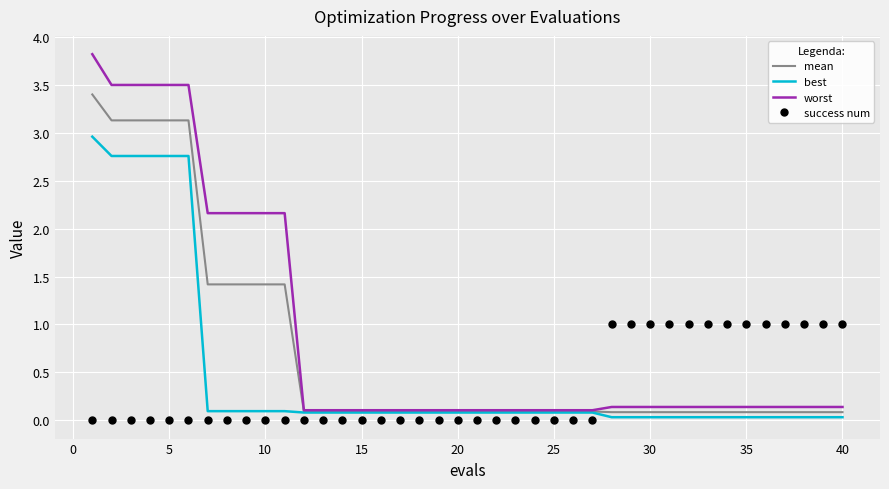

Rank the series by their maximum value, from highest to lowest.

worst, mean, best, success num